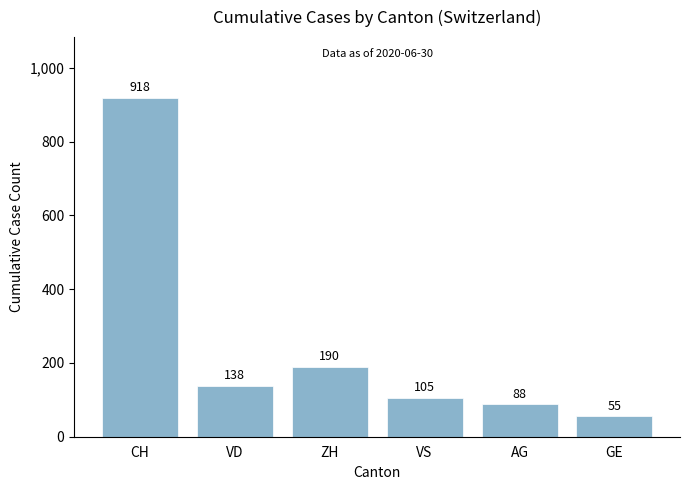

What position from the right is GE?

1